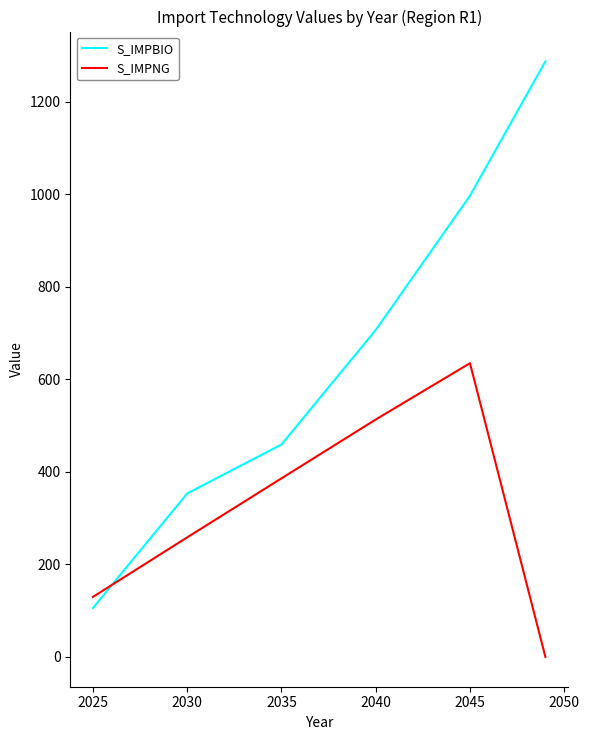

Which series has the largest total across all categories?

S_IMPBIO